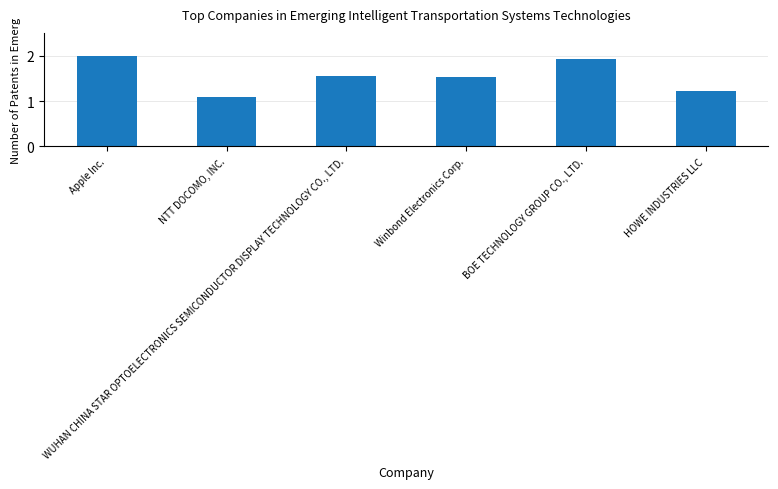

List the labels in order of value, largest first.

Apple Inc., BOE TECHNOLOGY GROUP CO., LTD., WUHAN CHINA STAR OPTOELECTRONICS SEMICONDUCTOR DISPLAY TECHNOLOGY CO., LTD., Winbond Electronics Corp., HOWE INDUSTRIES LLC, NTT DOCOMO, INC.